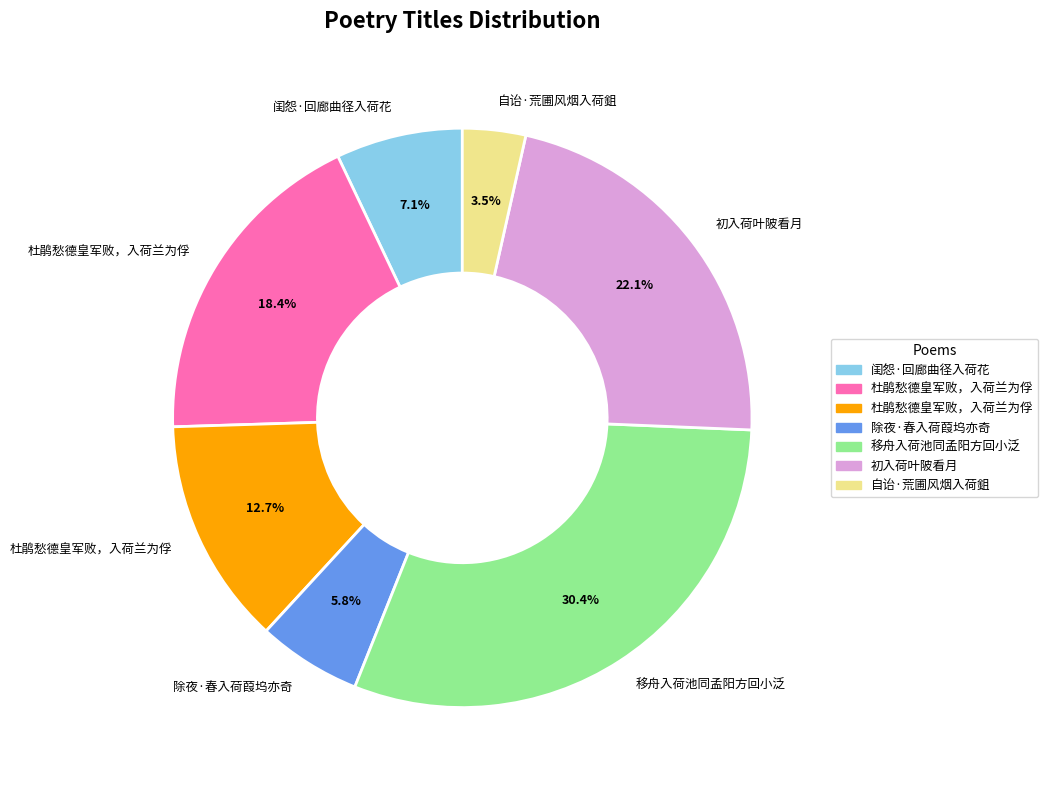

Does any single category account for the majority?

No